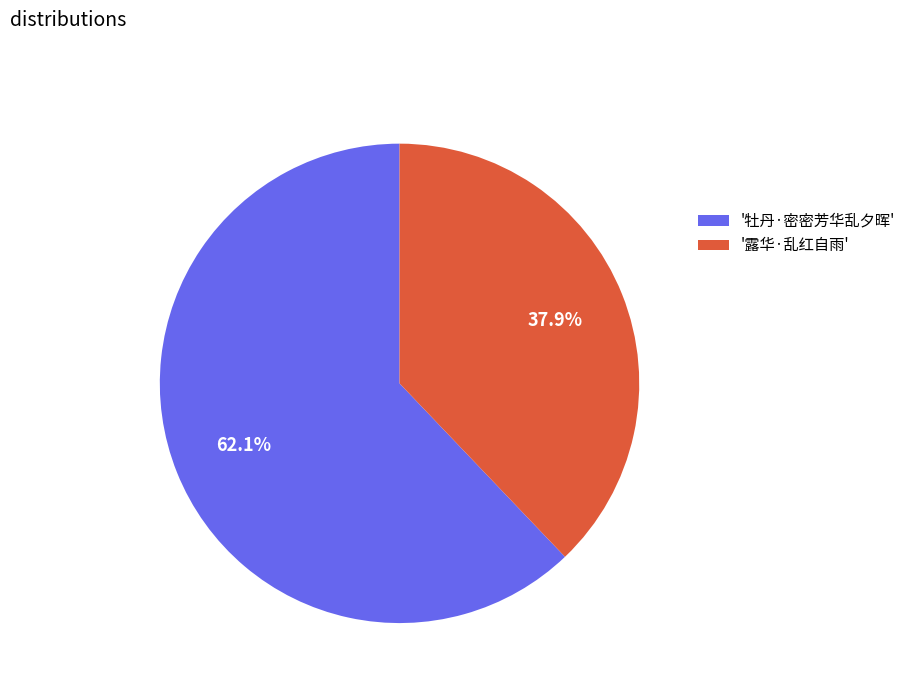

Which category has the biggest portion of the pie?

'牡丹·密密芳华乱夕晖'